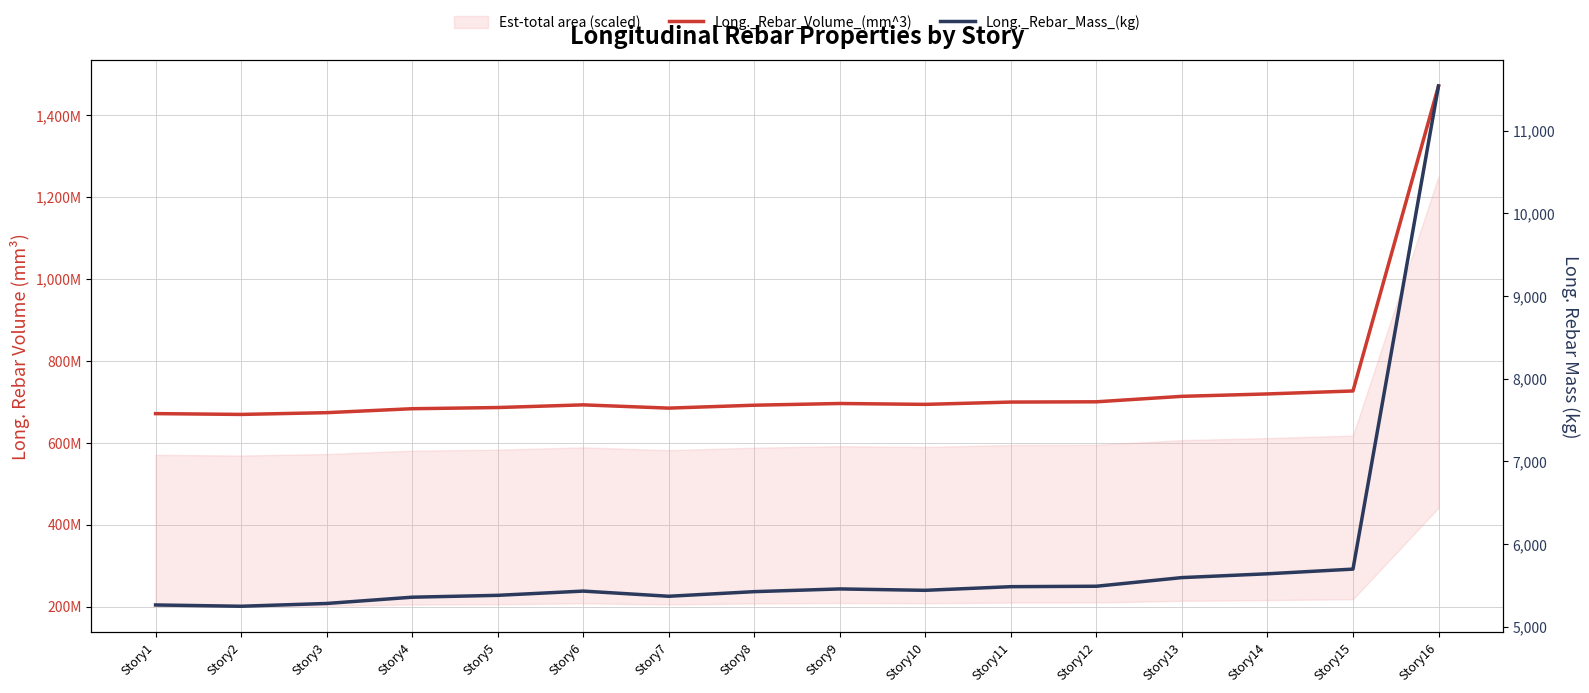

Where is Long._Rebar_Volume_(mm^3) nearest to the value 1069933379?

Story15